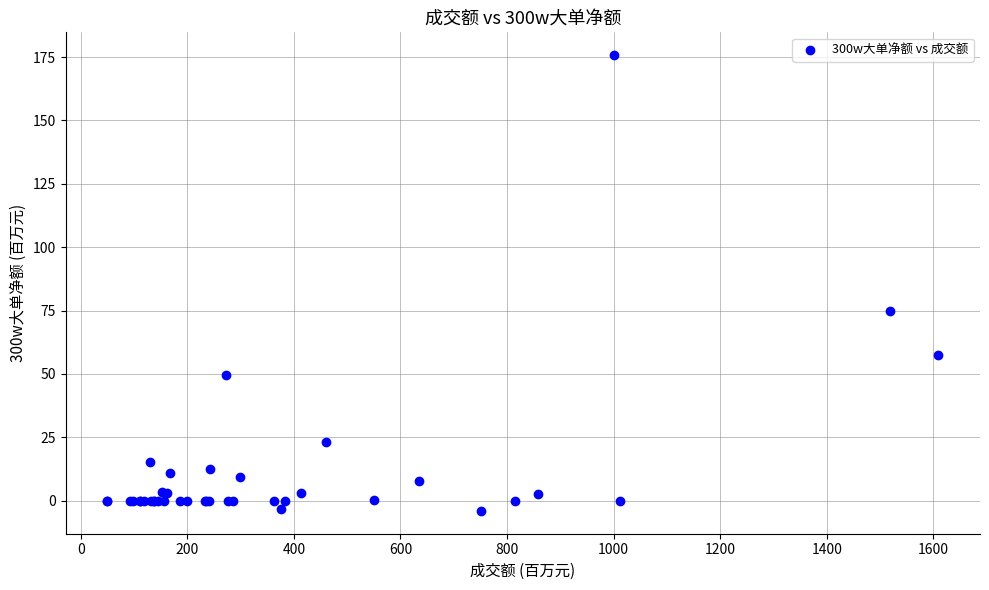

What Y value in the scatter plot is closest to 85?

74.6